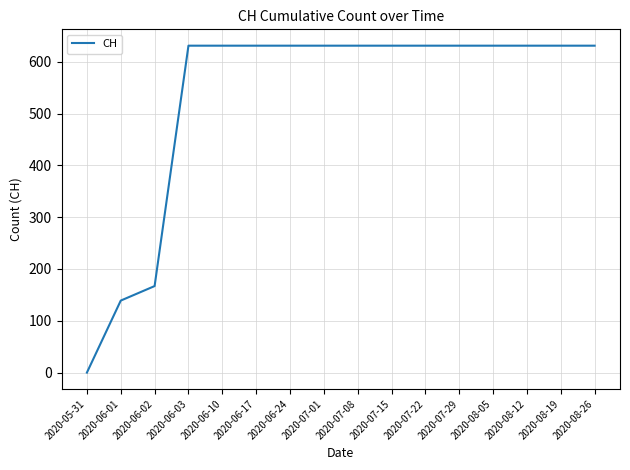

Is it true that the value at 2020-06-01 is 139?

True